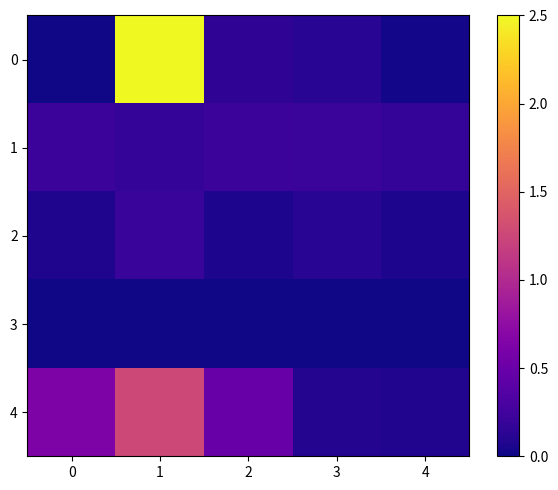

At which category is the sum across all series the highest?

1